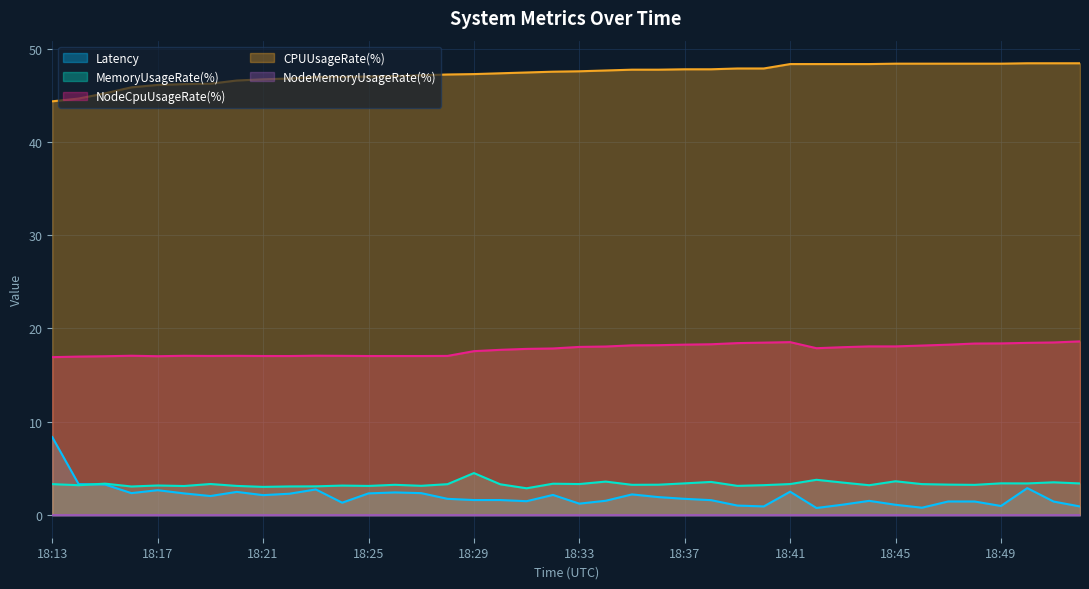

At which label is Latency closest to 4?

18:14